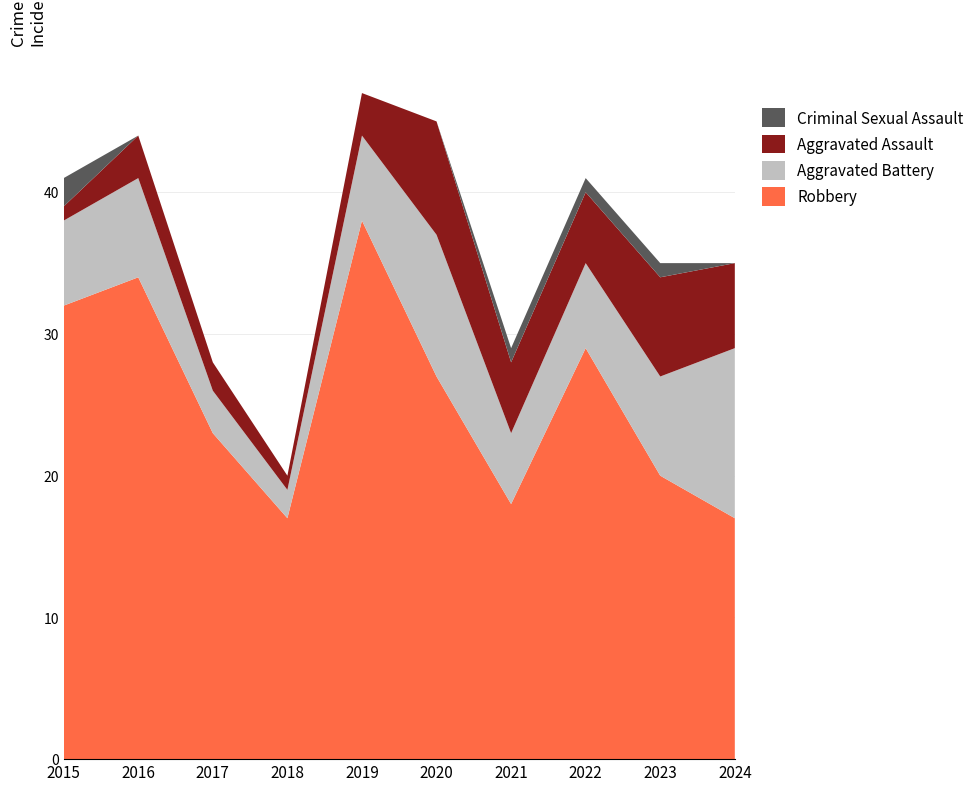

Reading right to left, what are all the values shown in this chart?

Robbery: 17	20	29	18	27	38	17	23	34	32
Aggravated Battery: 12	7	6	5	10	6	2	3	7	6
Aggravated Assault: 6	7	5	5	8	3	1	2	3	1
Criminal Sexual Assault: 0	1	1	1	0	0	0	0	0	2